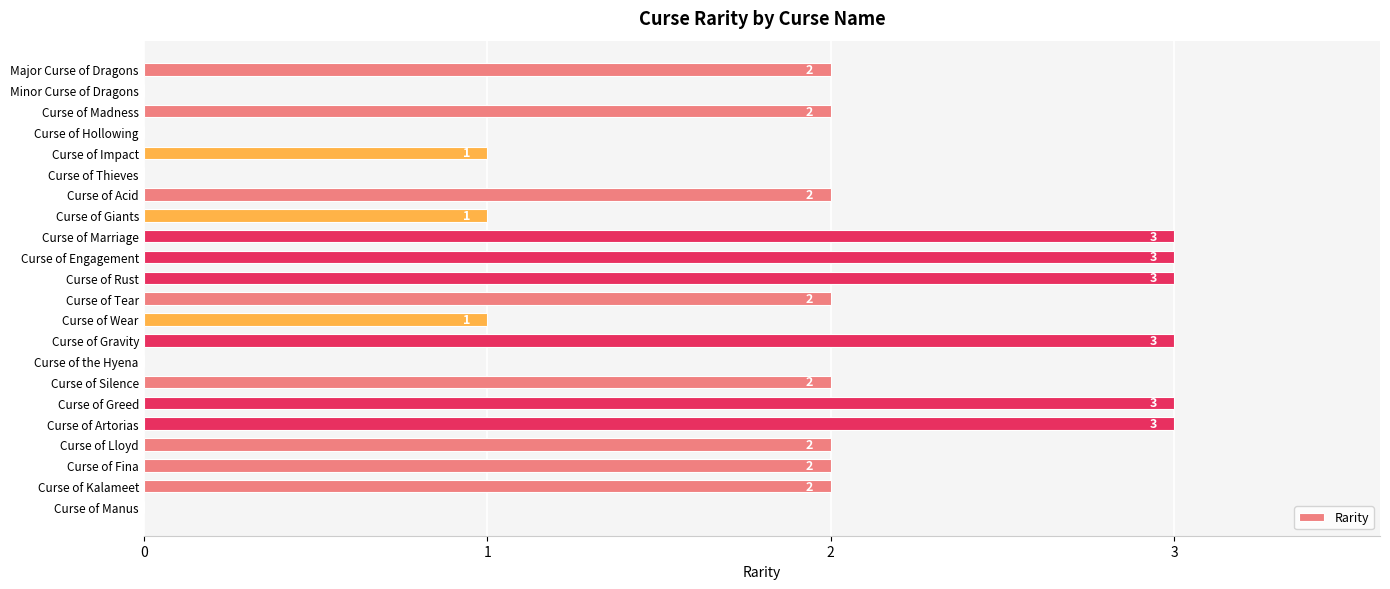

What is the greatest value displayed?

3